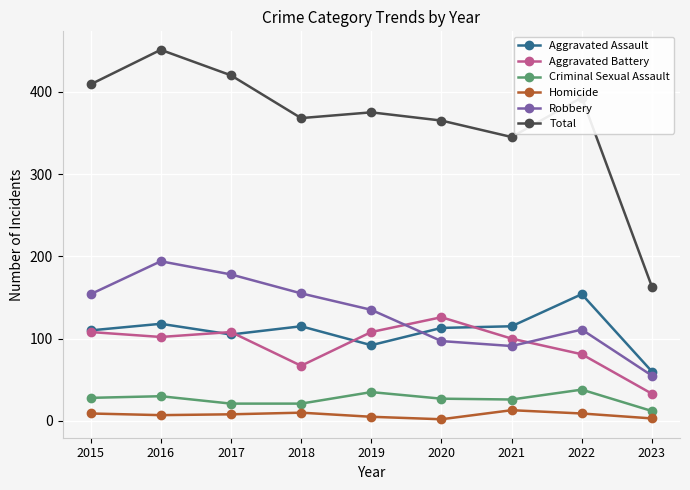

What is the spread (max minus min) of values at 2021?

332